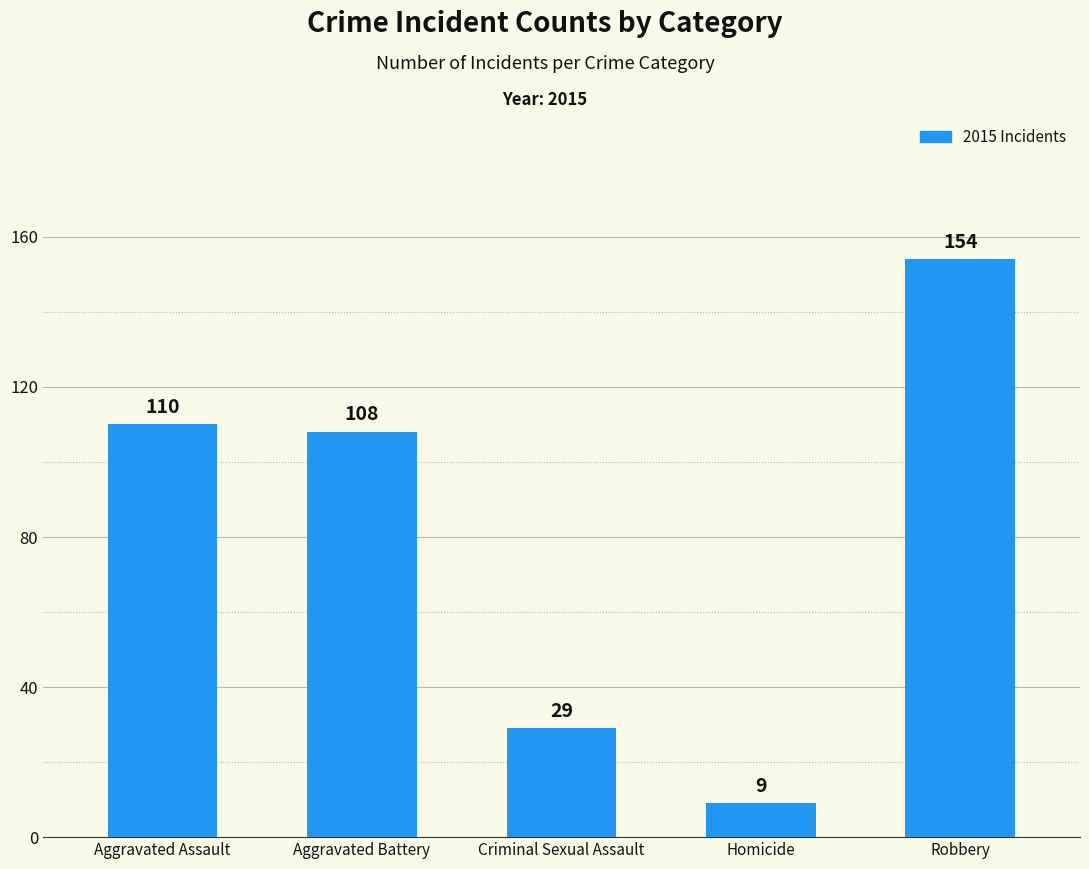

Are the bars horizontal?

No